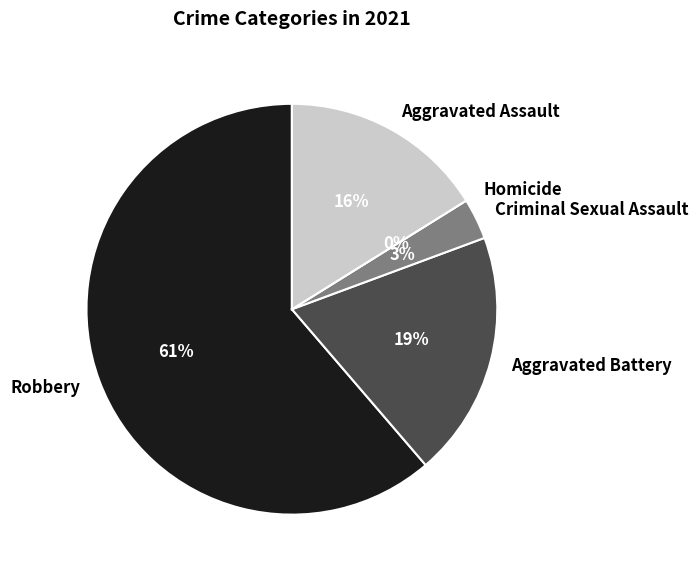

Do Robbery and Homicide together represent more than half of the pie?

Yes